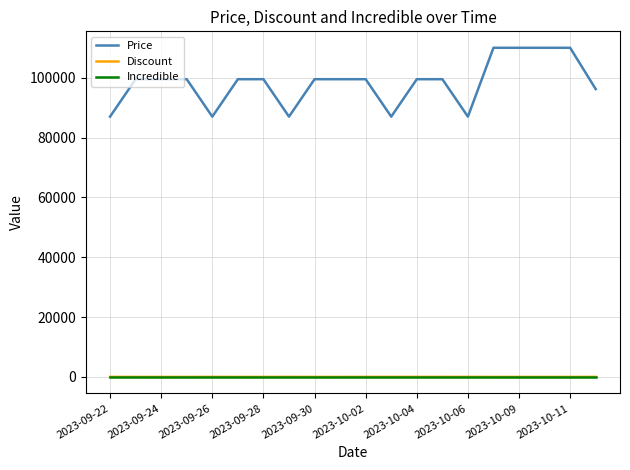

Which series has the largest range (max minus min)?

Price